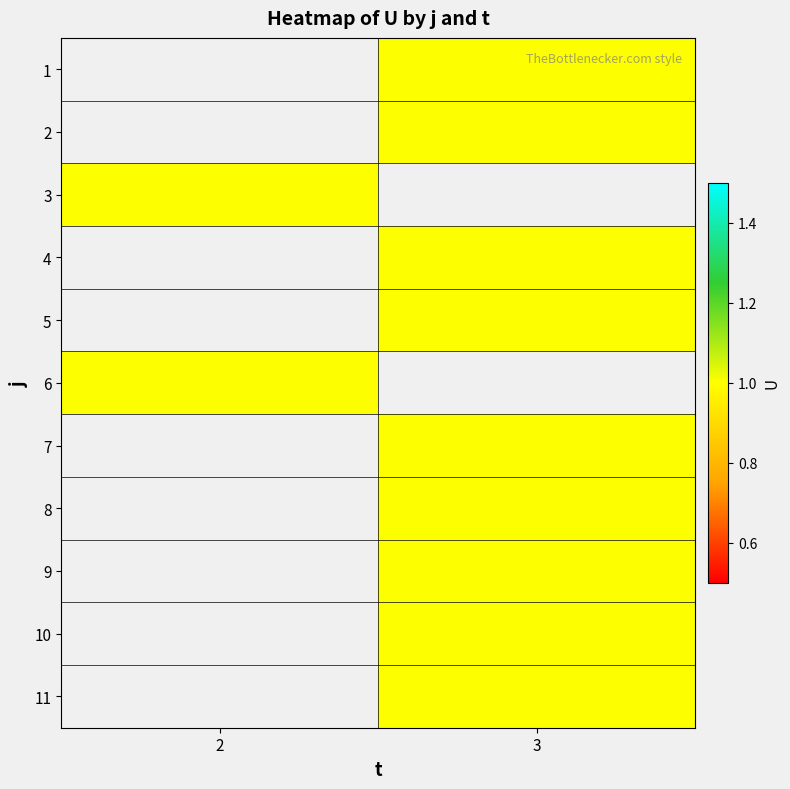

What is the maximum value shown in the chart?

1.0